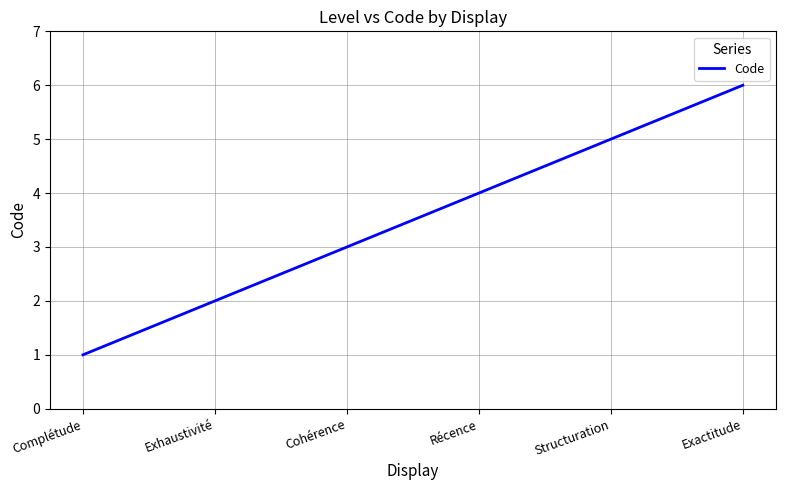

Reading left to right, list all the values displayed in this chart.

1	2	3	4	5	6